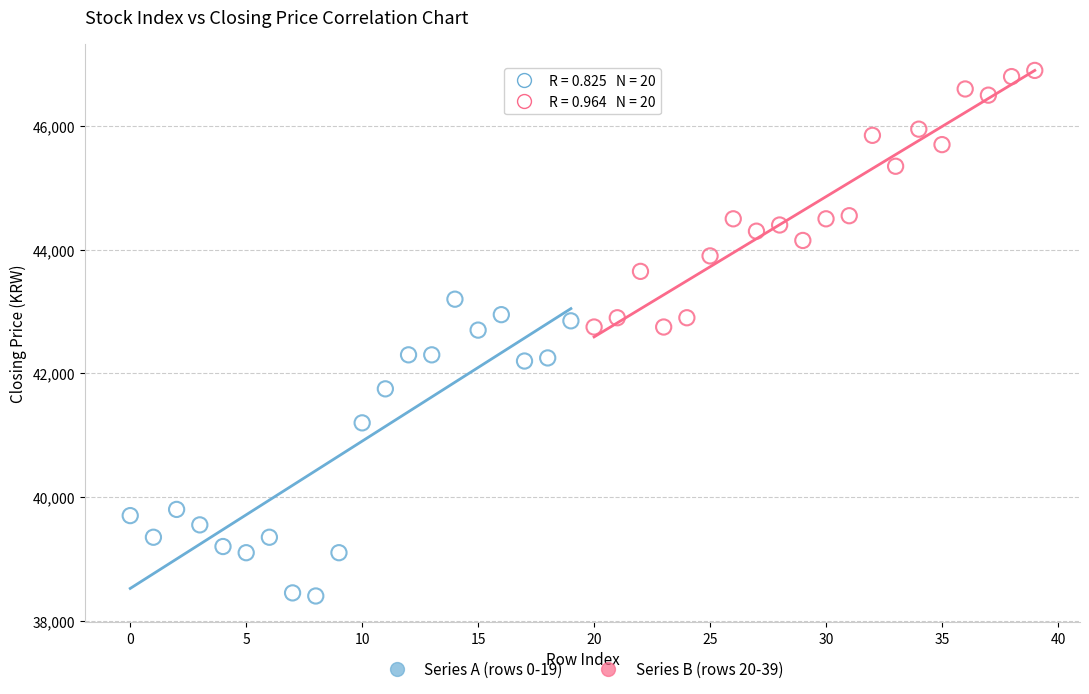

Which series reaches the minimum Y coordinate?

Series A (rows 0-19)